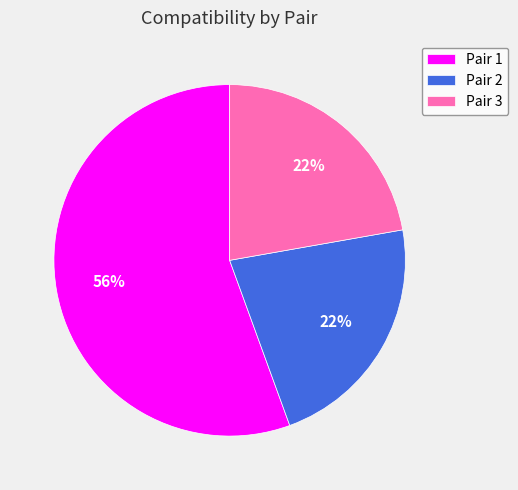

True or false: Pair 2 accounts for 33% of the total.

False